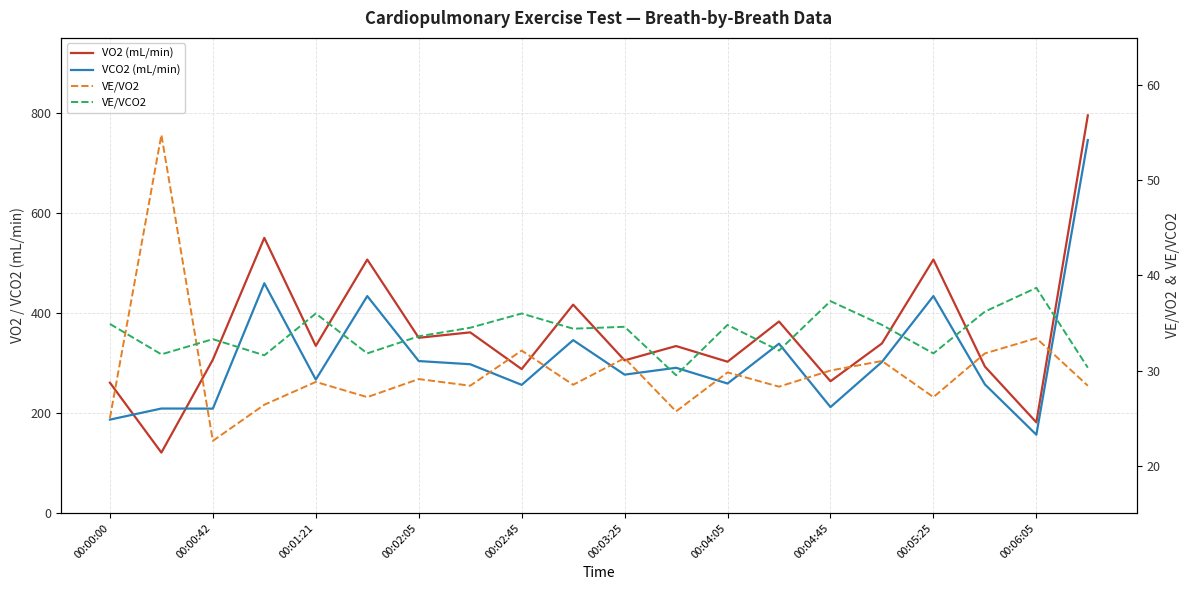

Count the number of data series in this chart.

4